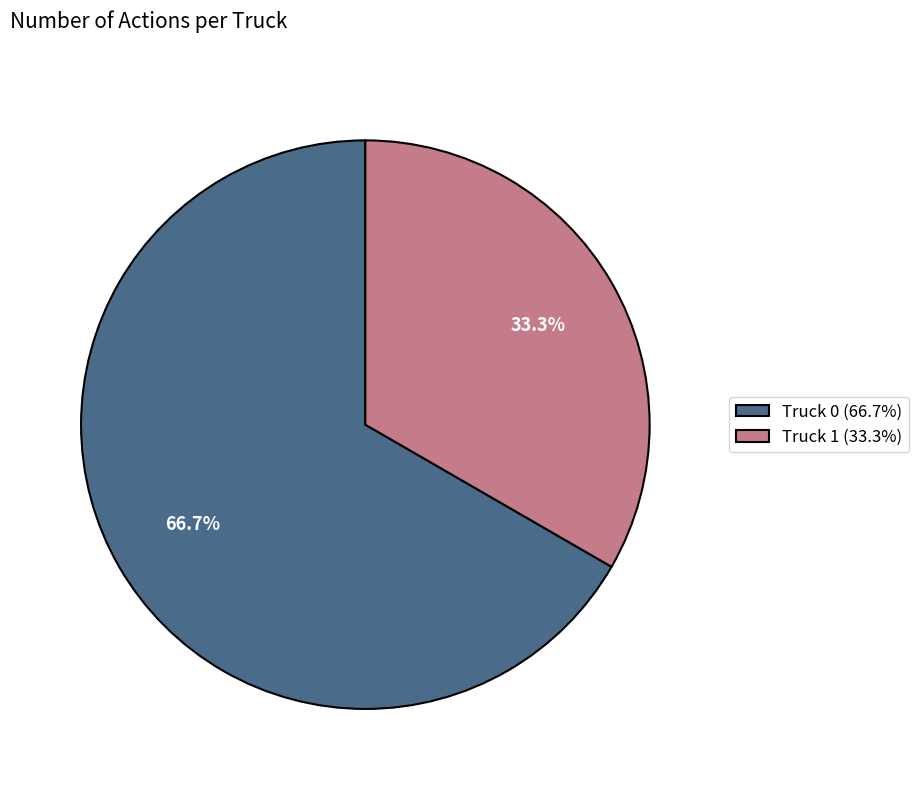

To the nearest percent, what percentage of the pie is Truck 0?

67%